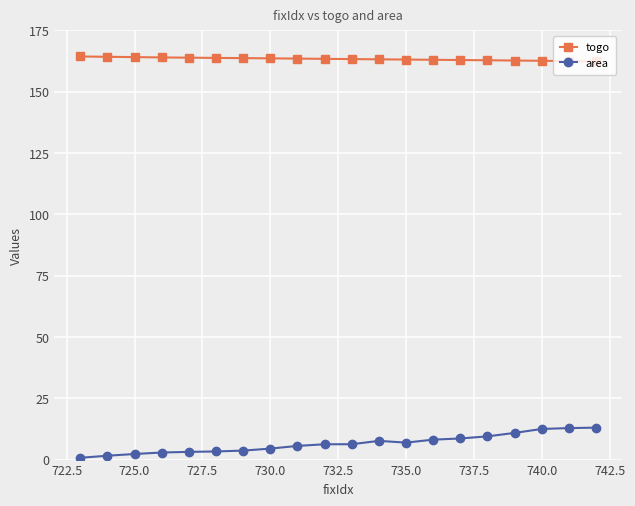

What is the value of the area point at the 9th from the left?

5.6